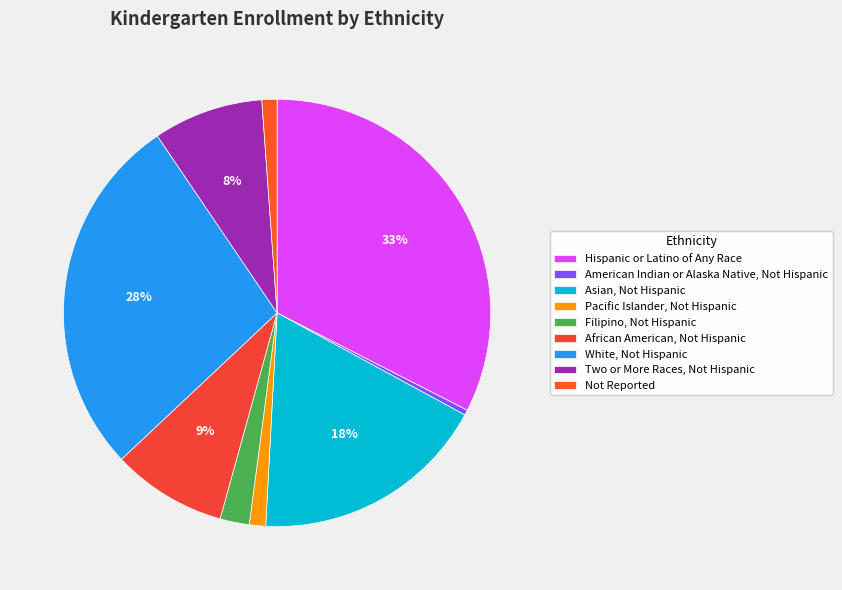

Count the number of slices in the pie.

9